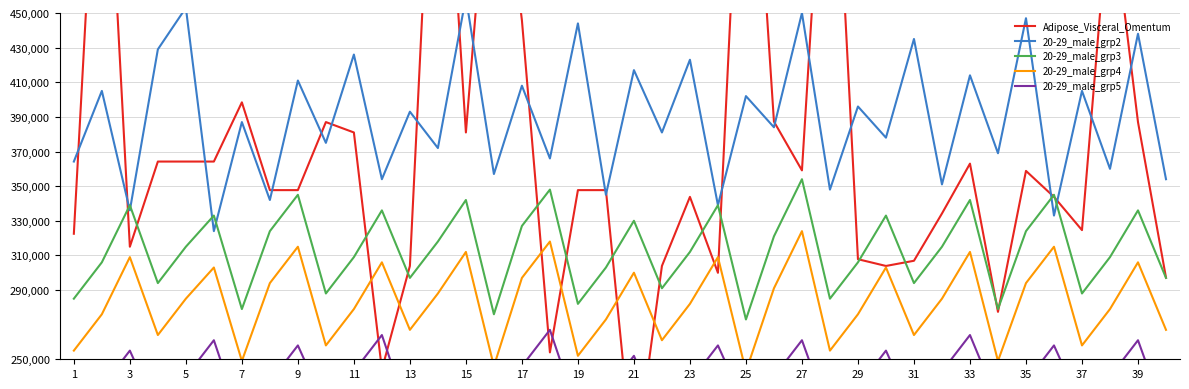

Which series has the largest total across all categories?

20-29_male_grp2